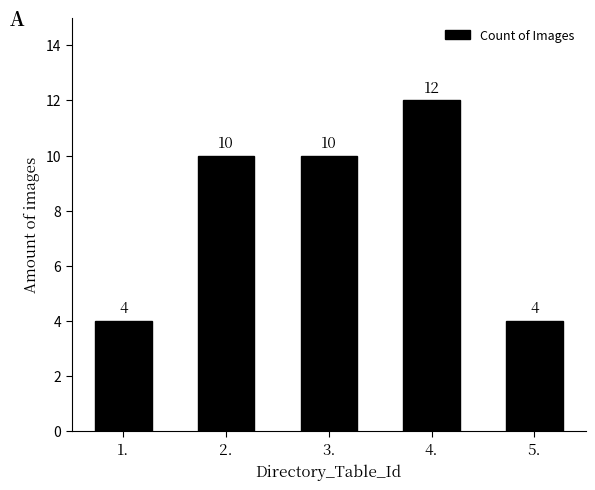

Count the values in the range 4 to 10.

4